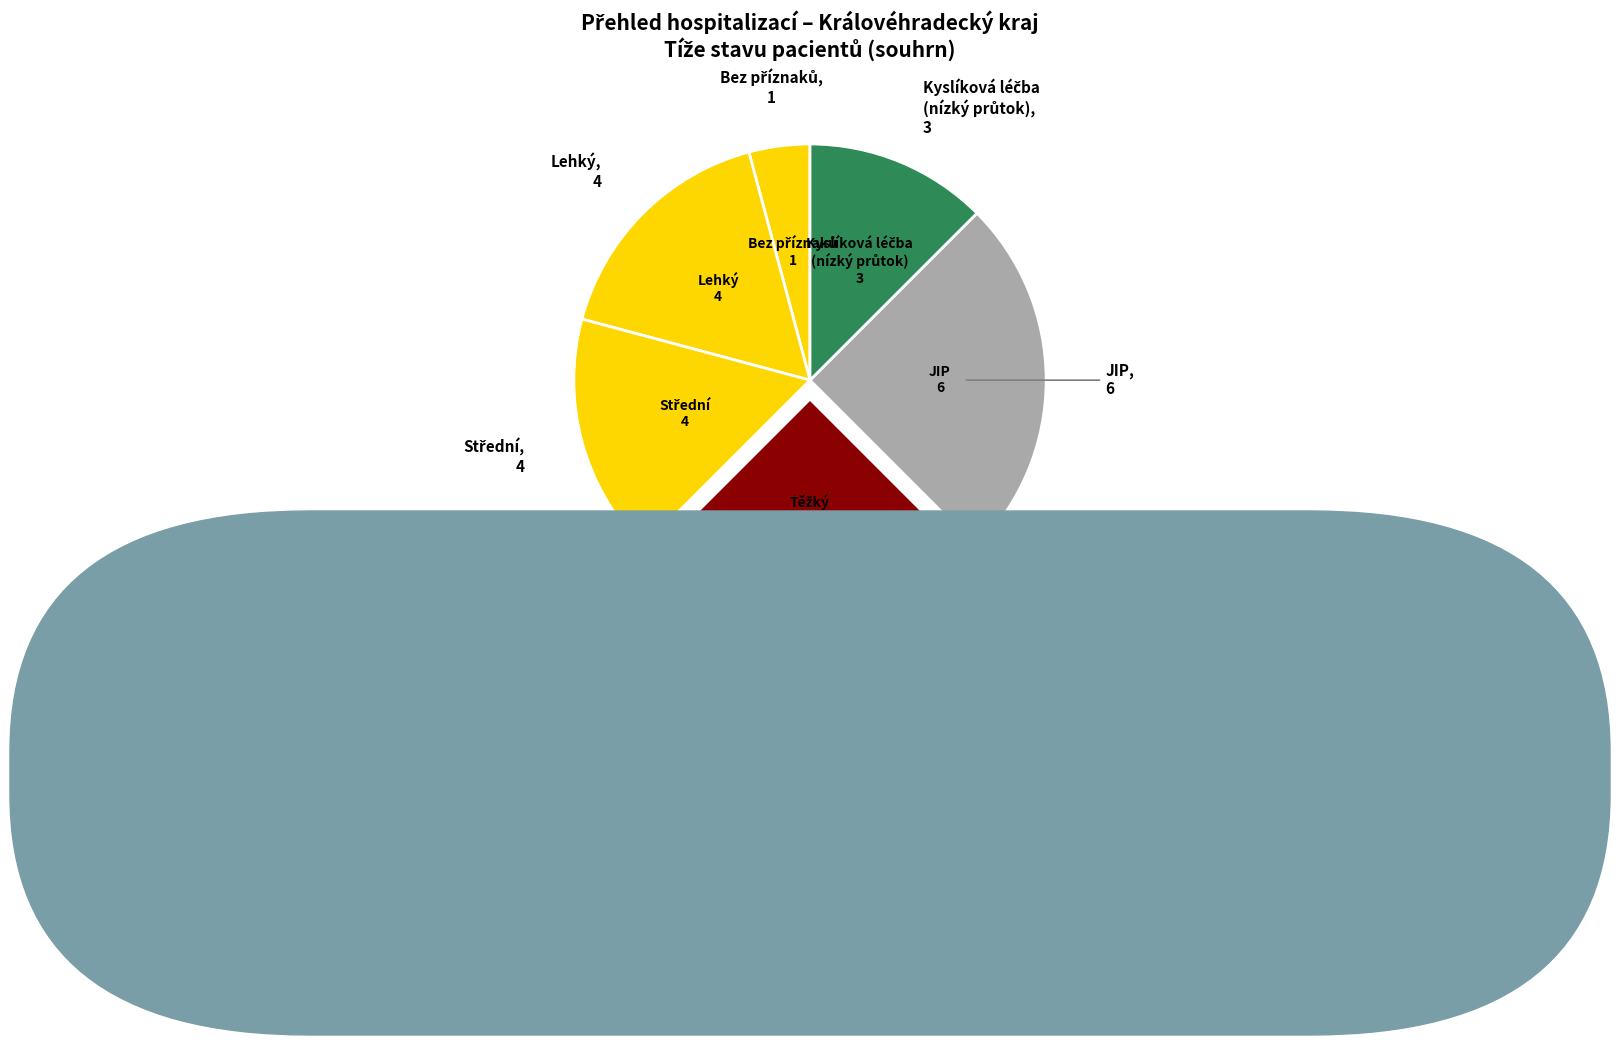

How many segments does this pie chart have?

6